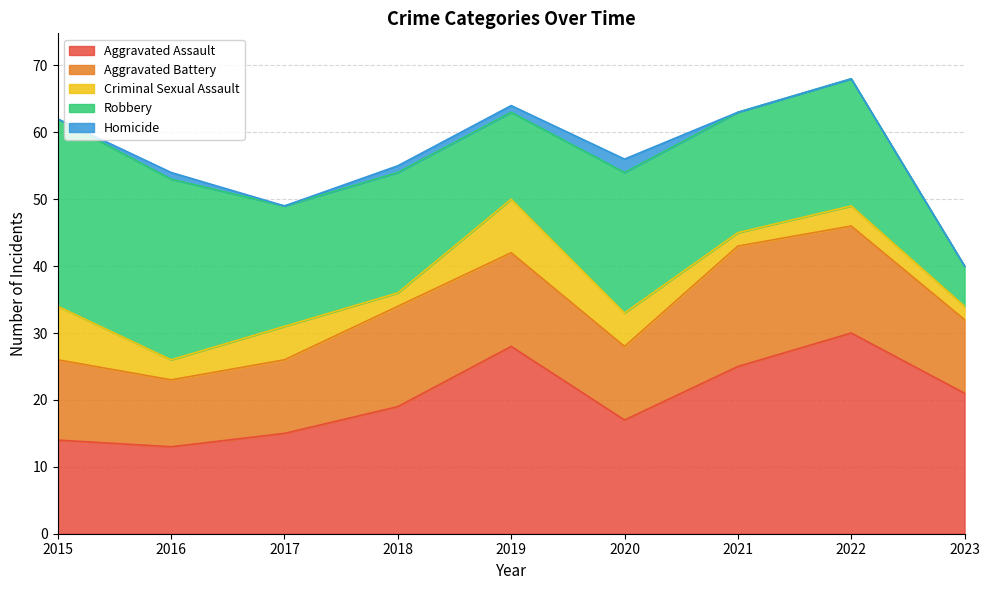

What is the highest value of the Criminal Sexual Assault series?

8